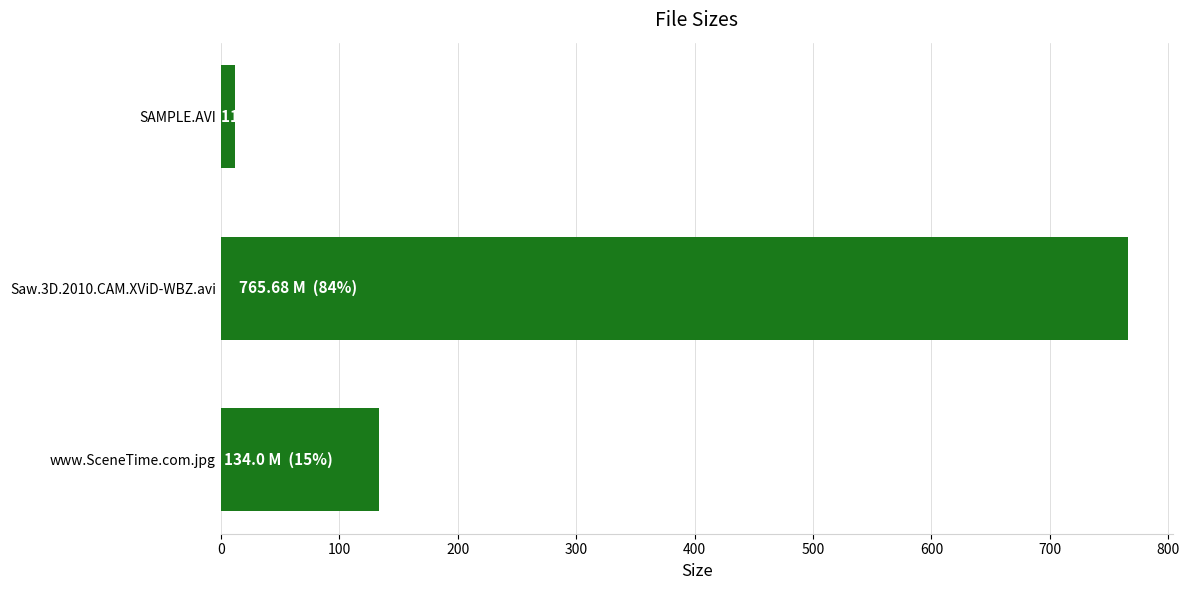

What is the label of the 3rd bar from the top?

www.SceneTime.com.jpg